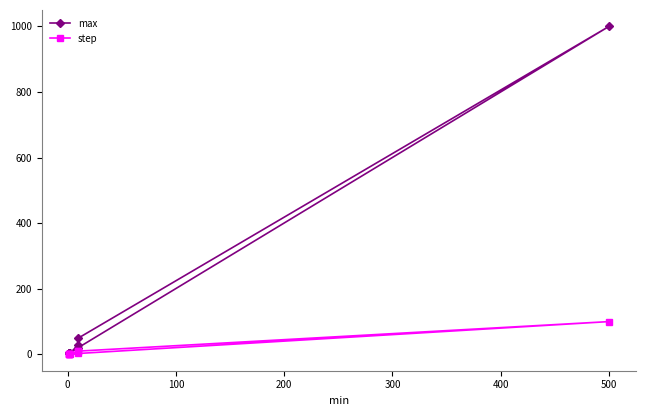

The value of step at 300 is 14.3. True or false?

False